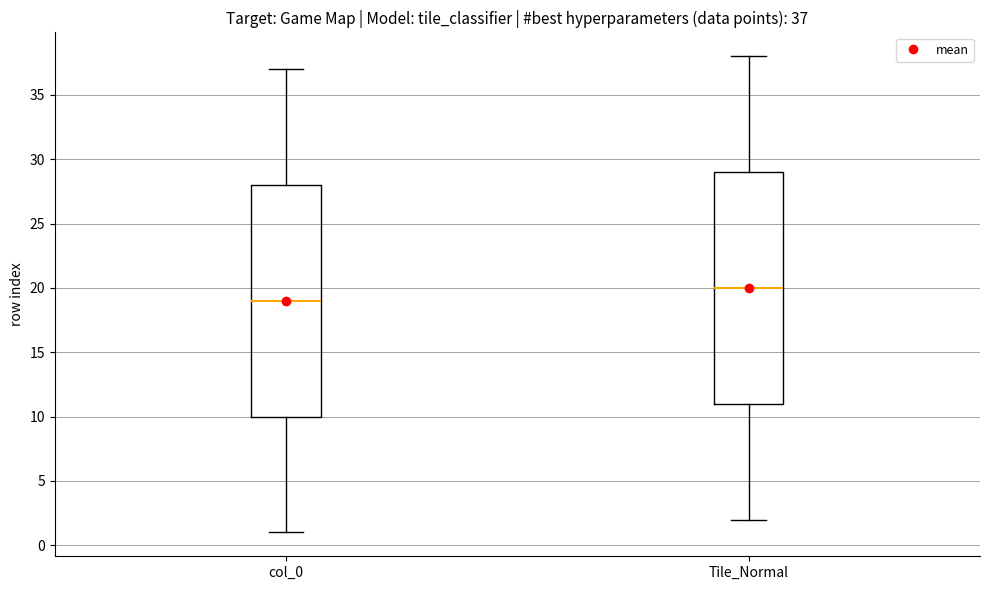

Which box's median line is the highest?

Tile_Normal